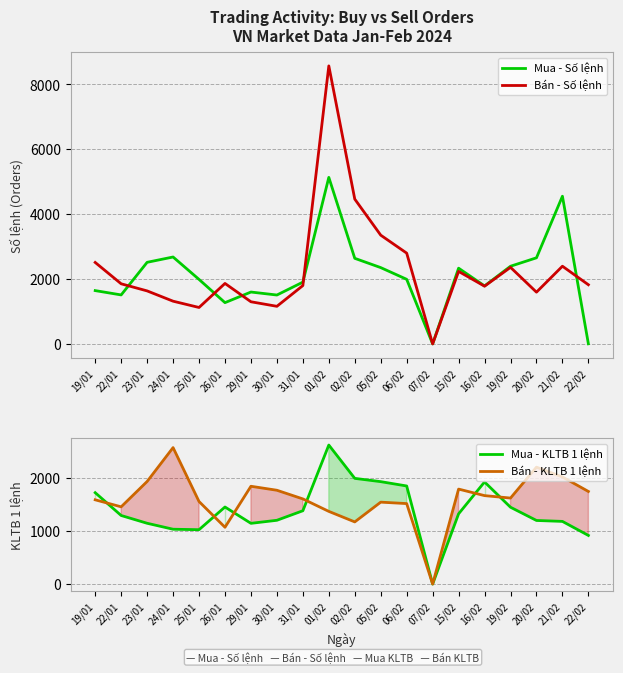

What is the label of the 5th point from the left?

25/01